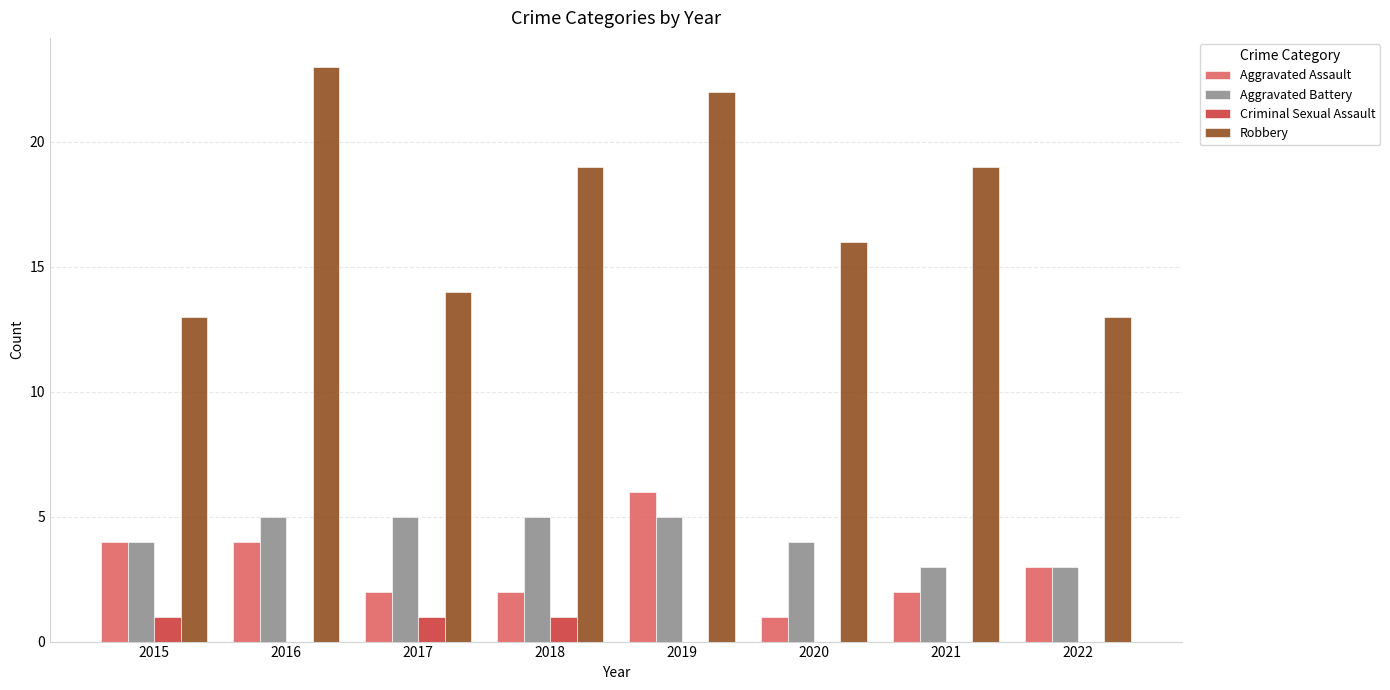

Count the number of categories in the chart.

8